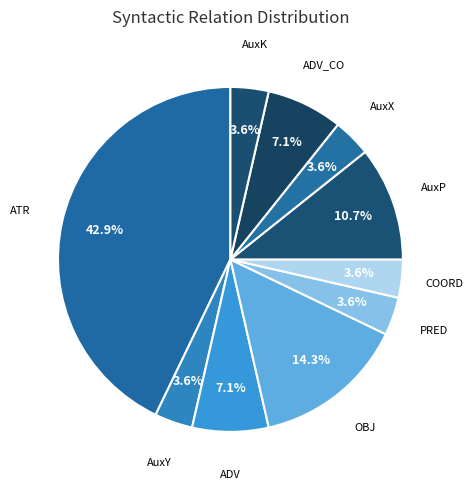

What is the largest slice in the pie chart?

ATR